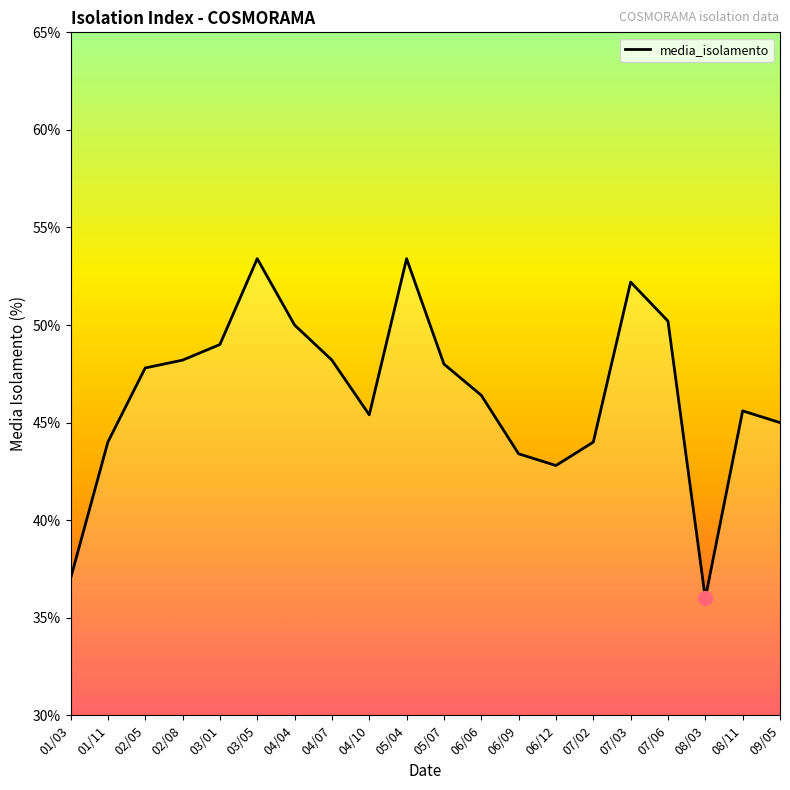

Where does the data first go above 47?

02/05